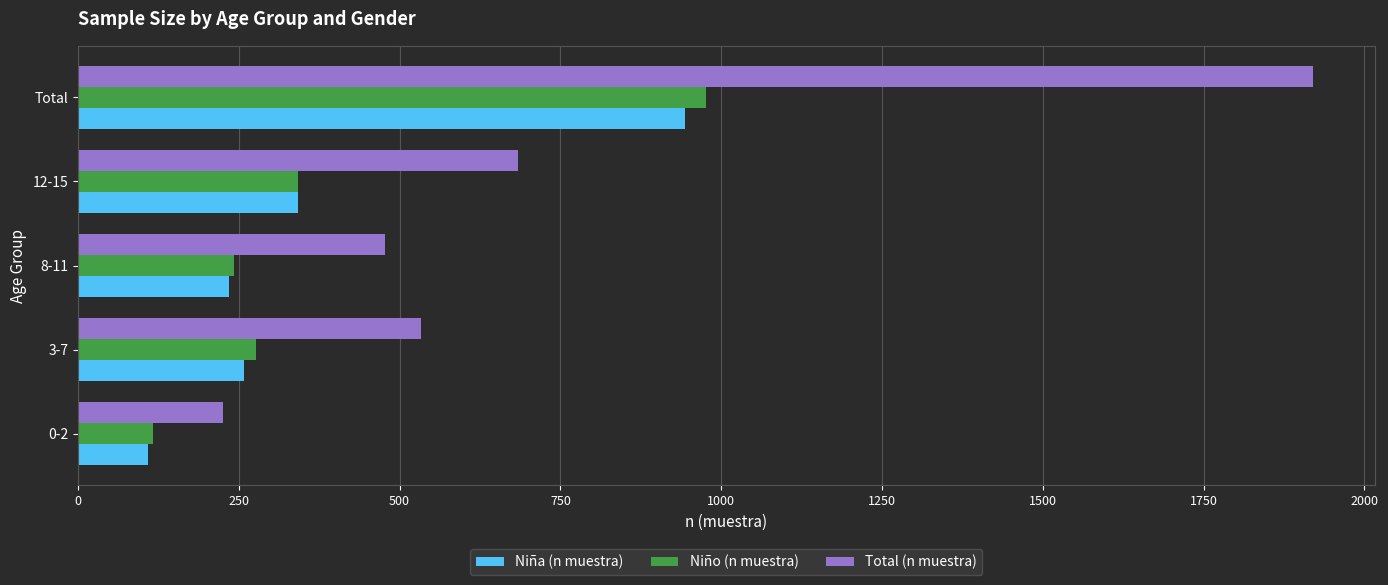

What is the difference between the Niña (n muestra) values at 3-7 and 0-2?

149